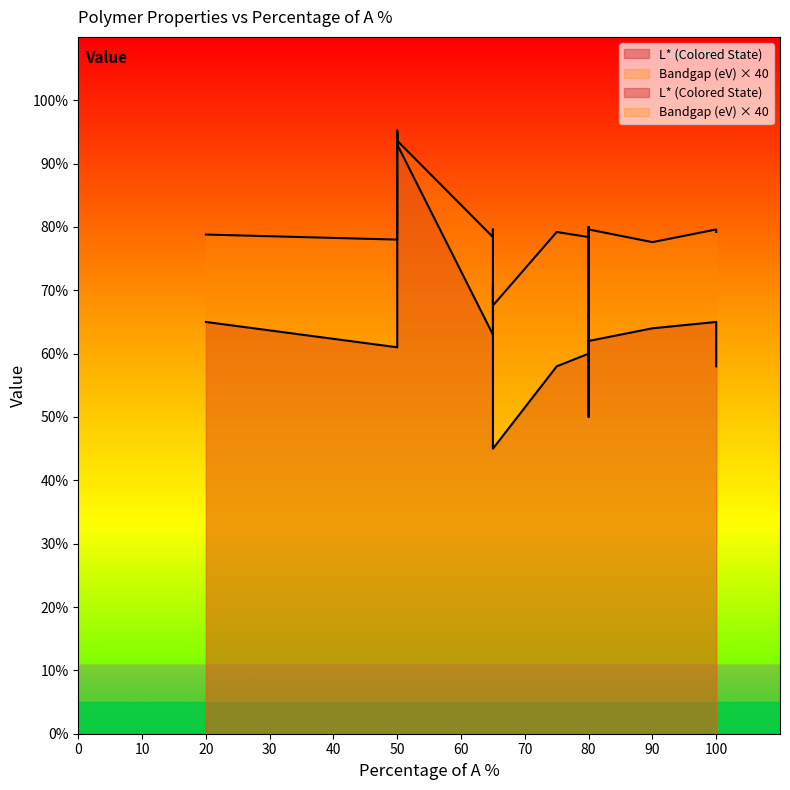

How many lines are shown in the chart?

2